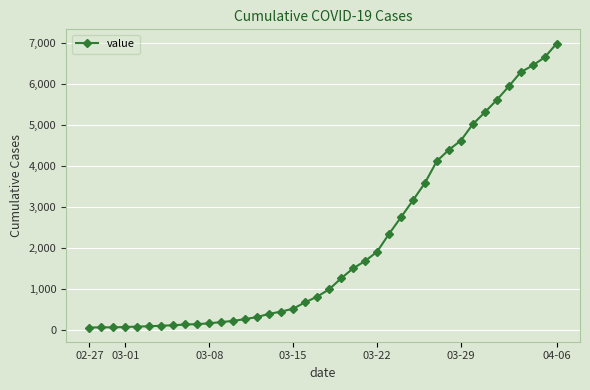

What is the difference between the maximum and minimum values?

6931